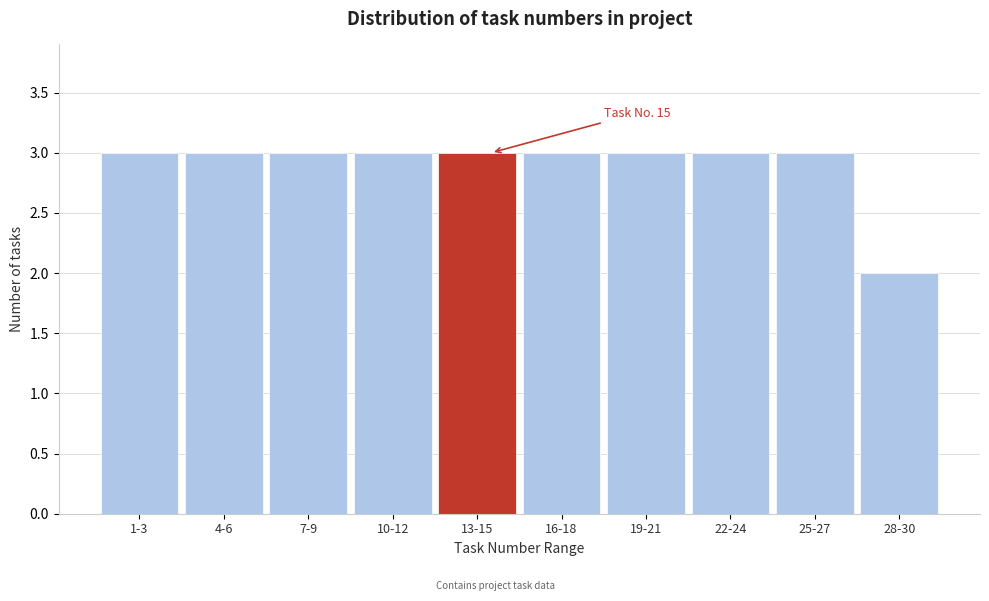

Reading left to right, list all the values displayed in this chart.

3	3	3	3	3	3	3	3	3	2